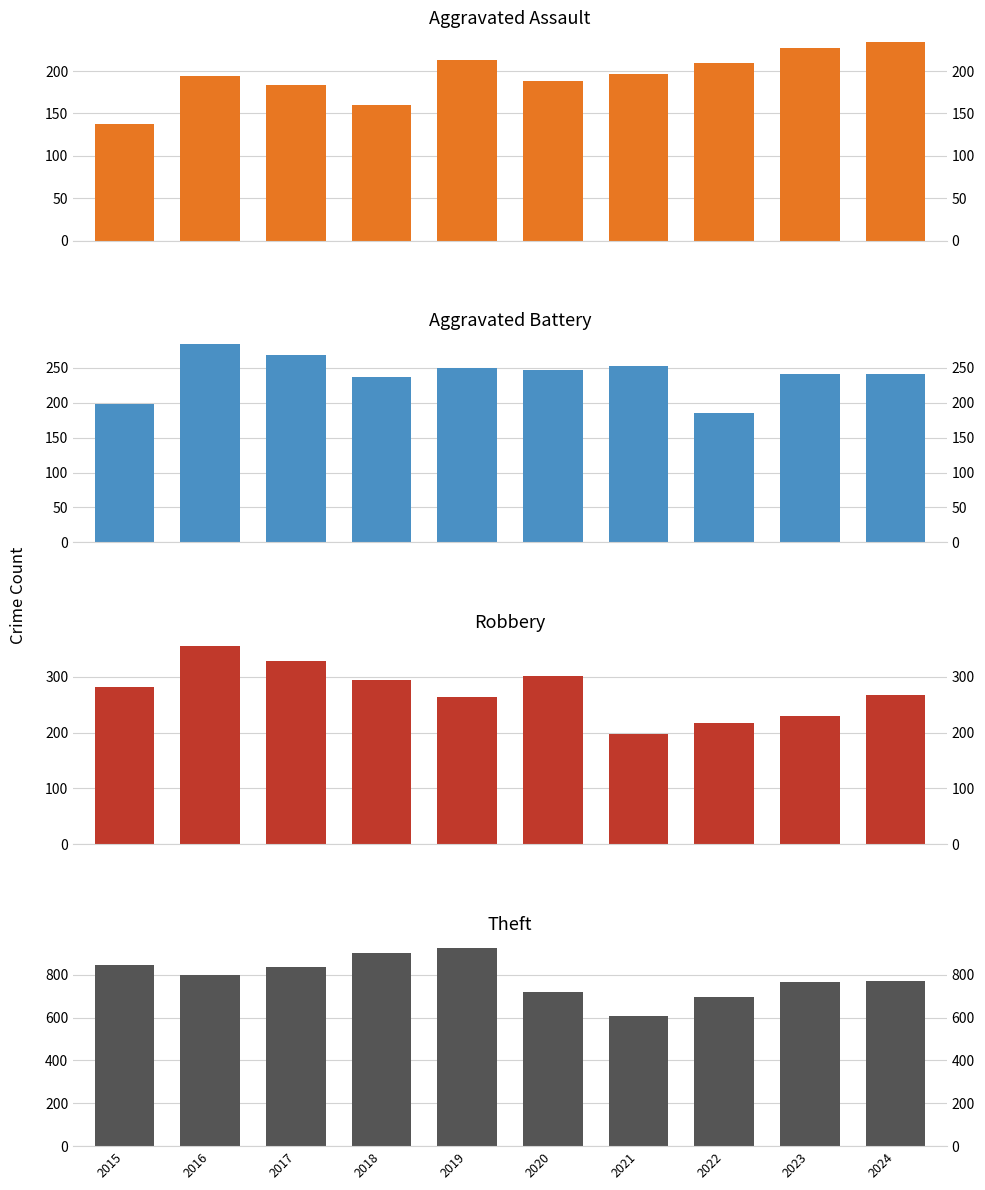

How many values in the Aggravated Assault series are below 196?

5